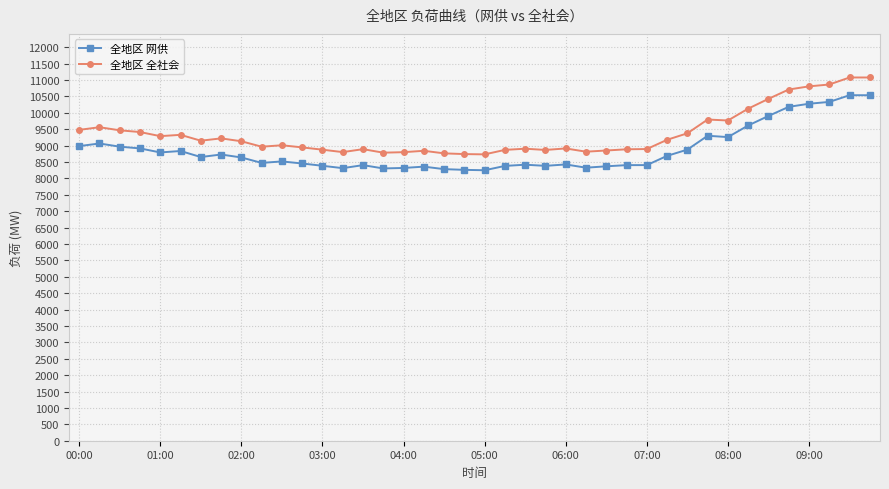

What is the value of the 全地区 全社会 point at the 9th from the left?

9132